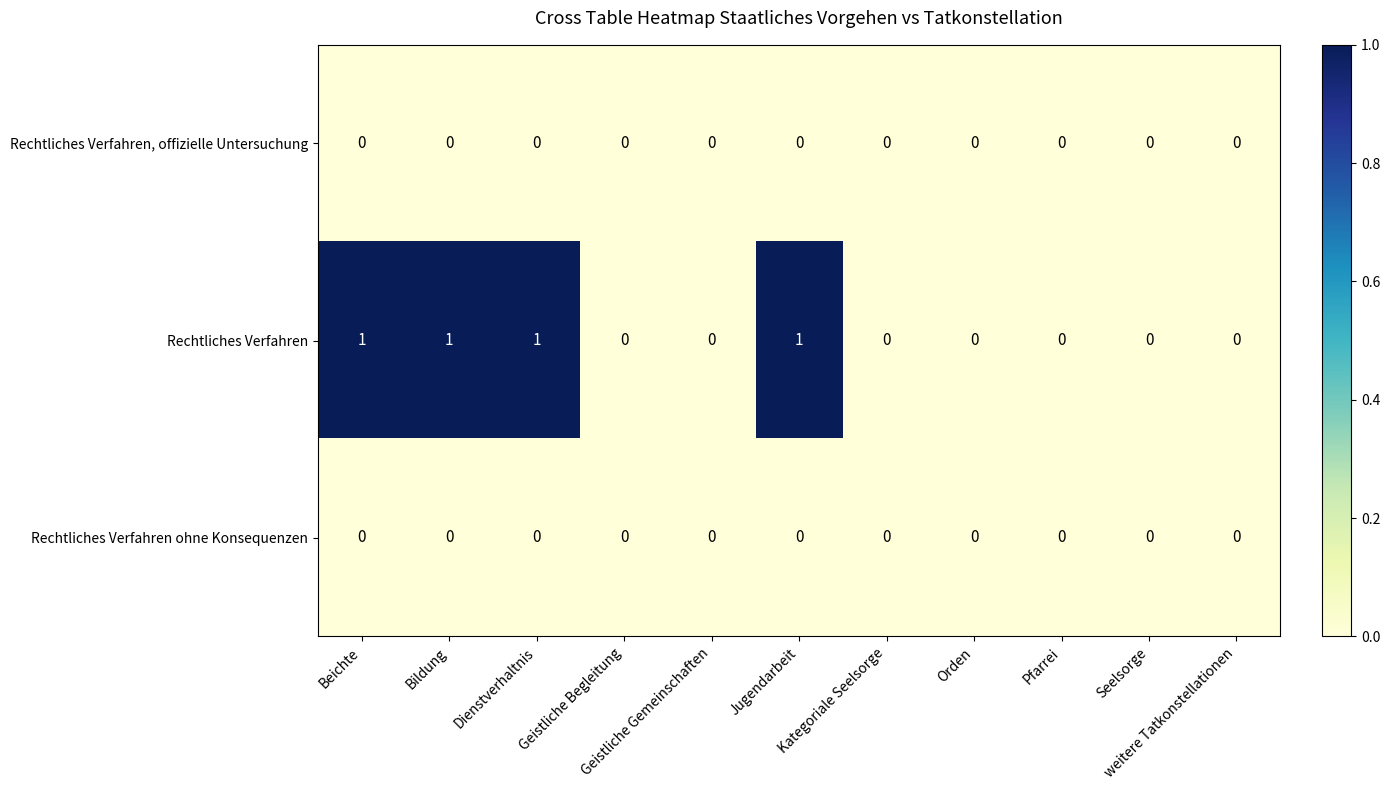

Count the Rechtliches Verfahren values in the range 0 to 1.

11